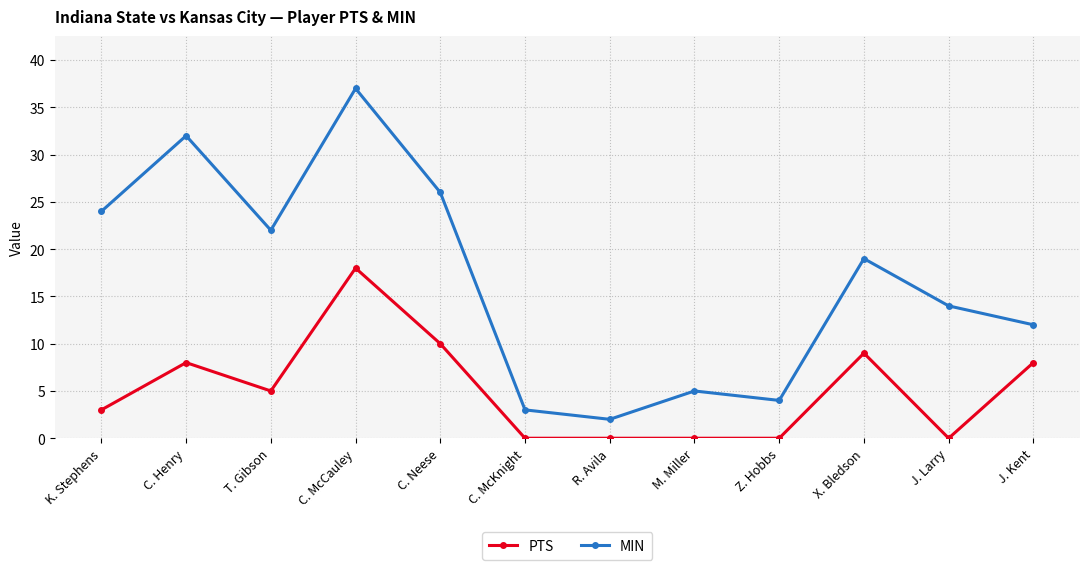

Is it true that PTS equals 8 at J. Kent?

True